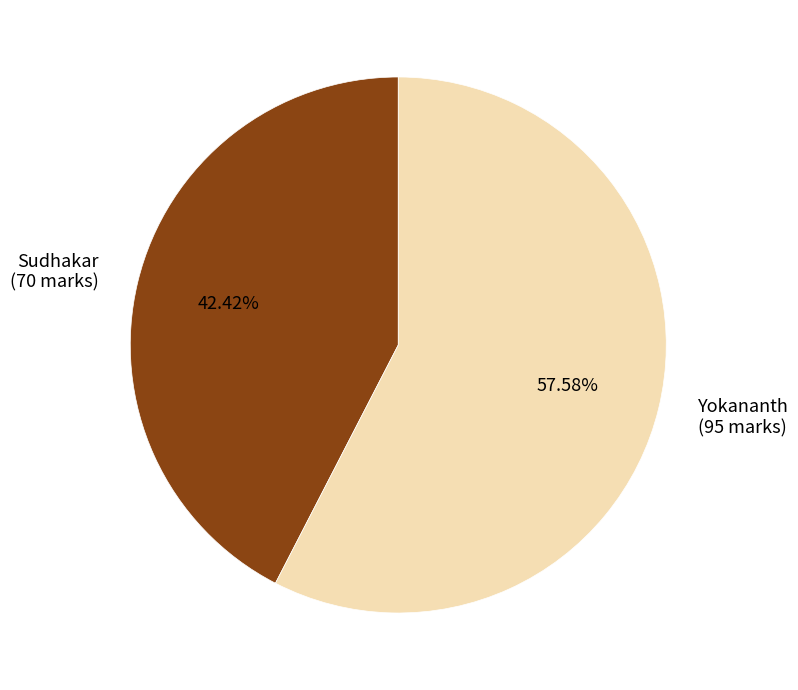

Which category has the biggest portion of the pie?

Yokananth